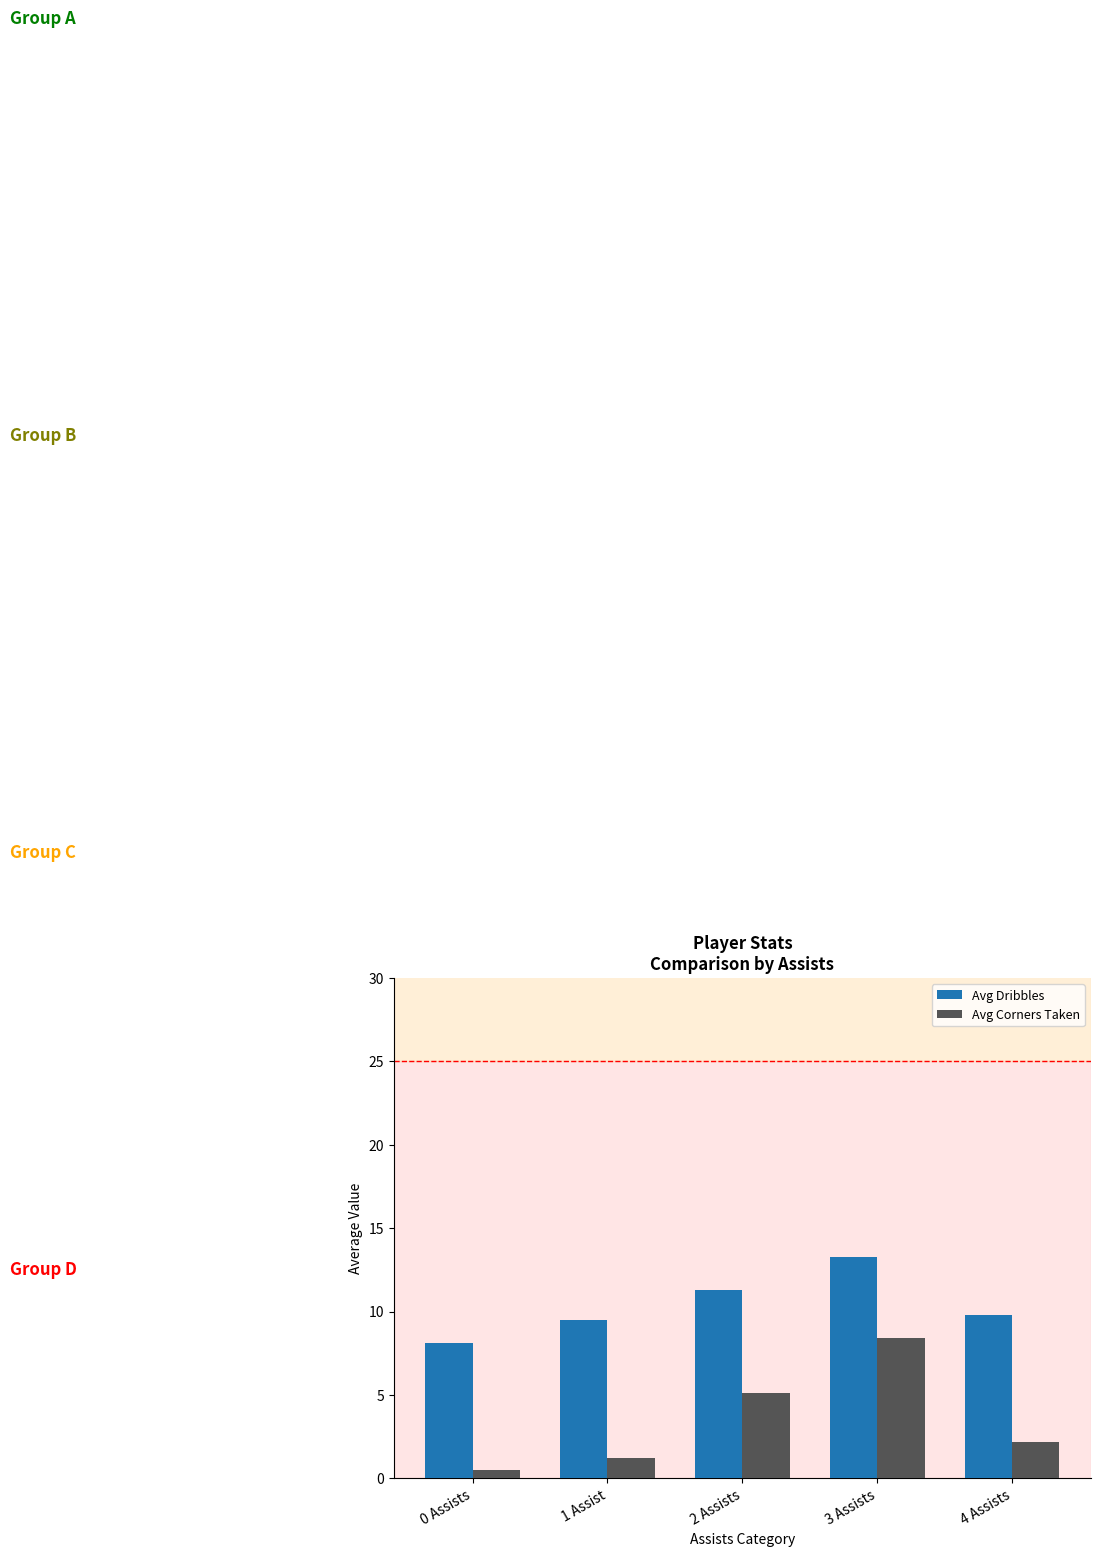

Is it true that Avg Corners Taken equals 2.7 at 2 Assists?

False